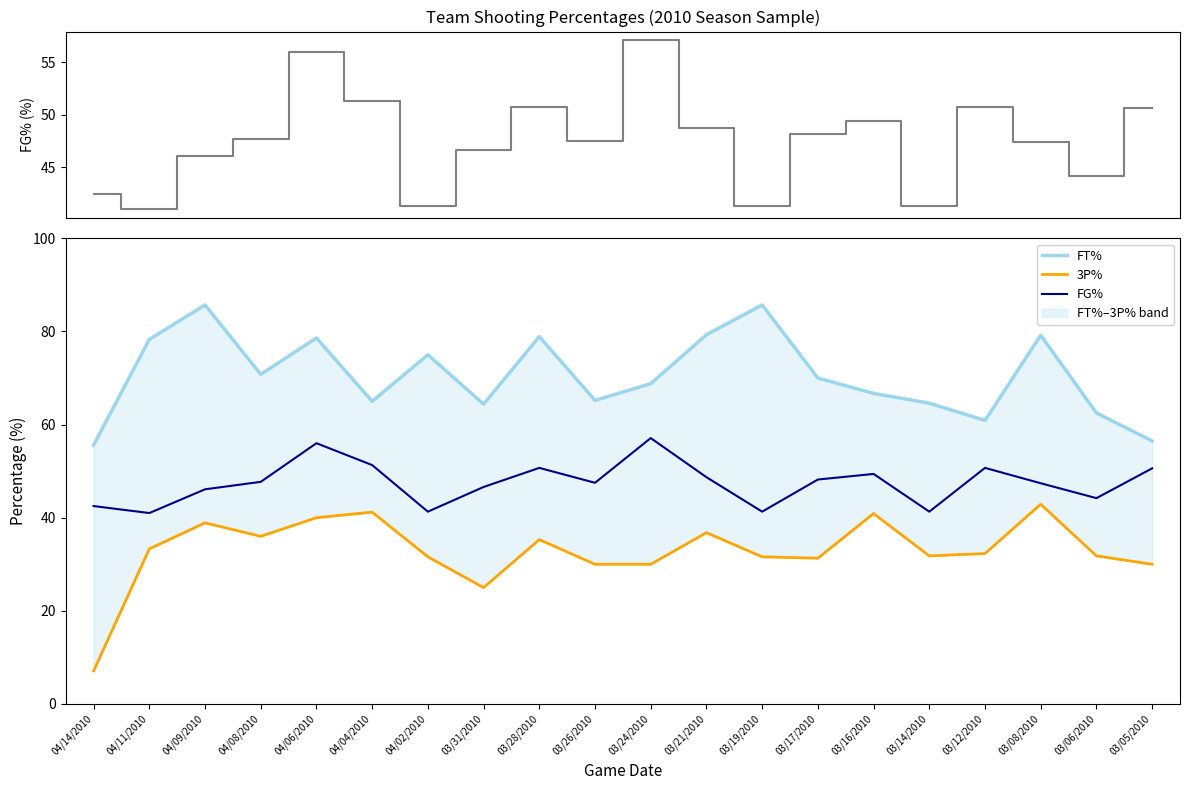

List the series in order of their overall mean, highest first.

FT%, FG%, 3P%